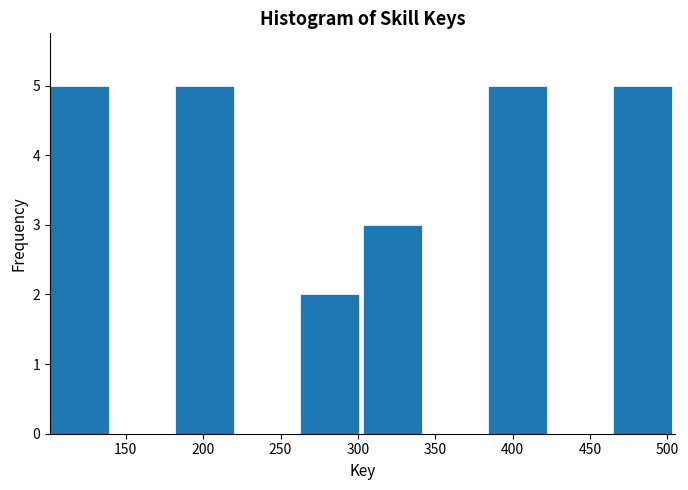

Reading left to right, transcribe this chart: for each bar, give the range it covers on the x-axis and its height. Neither the bar edges nor the heights are printed on the chart, so give them approximately, as read against the axes.

100 to 140: 5
140 to 180: 0
180 to 220: 5
220 to 265: 0
265 to 305: 2
305 to 345: 3
345 to 385: 0
385 to 425: 5
425 to 465: 0
465 to 505: 5